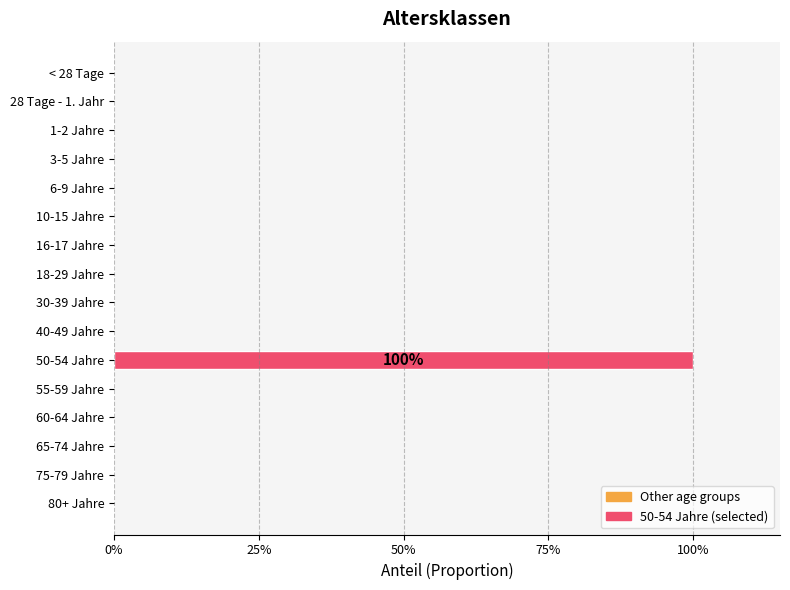

How many distinct data groups are displayed?

1